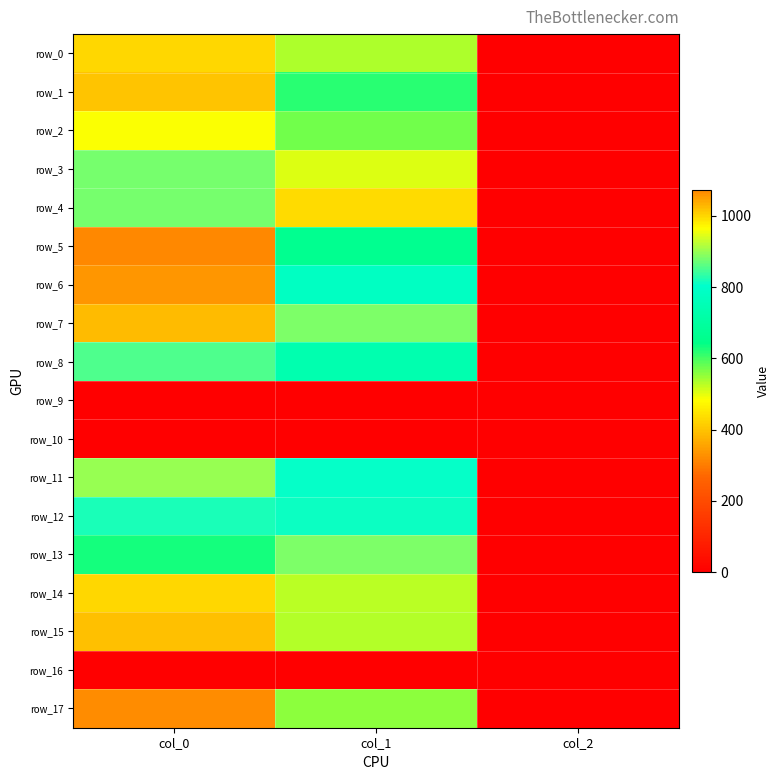

What is the sum of the row_0 values at col_0 and col_1?

1536.6